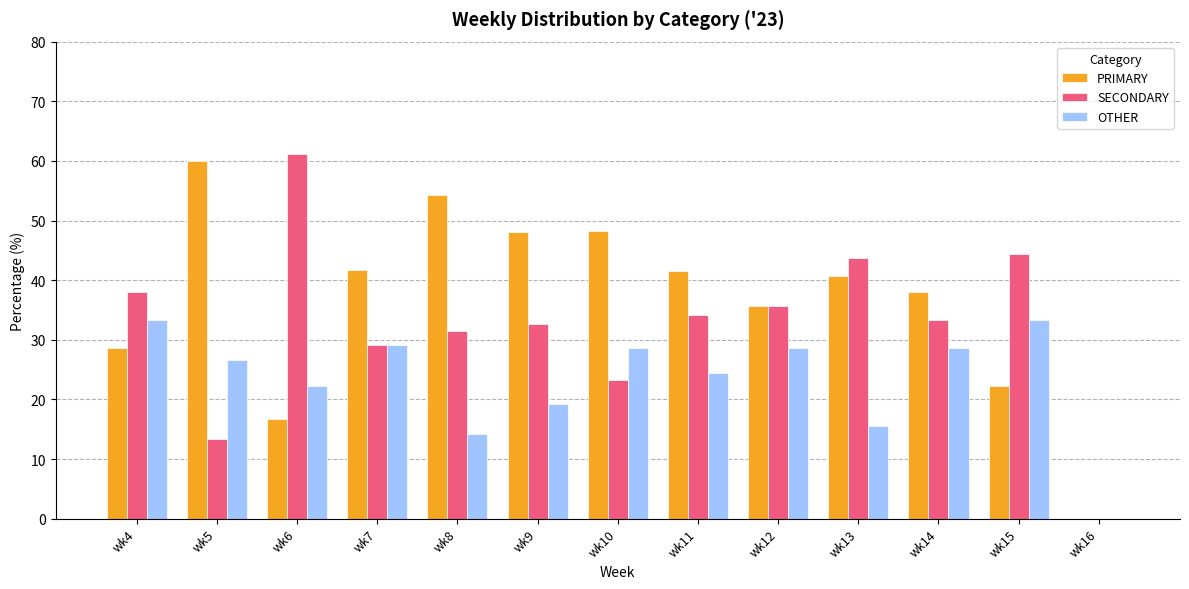

What are all the series names shown in the legend?

PRIMARY, SECONDARY, OTHER